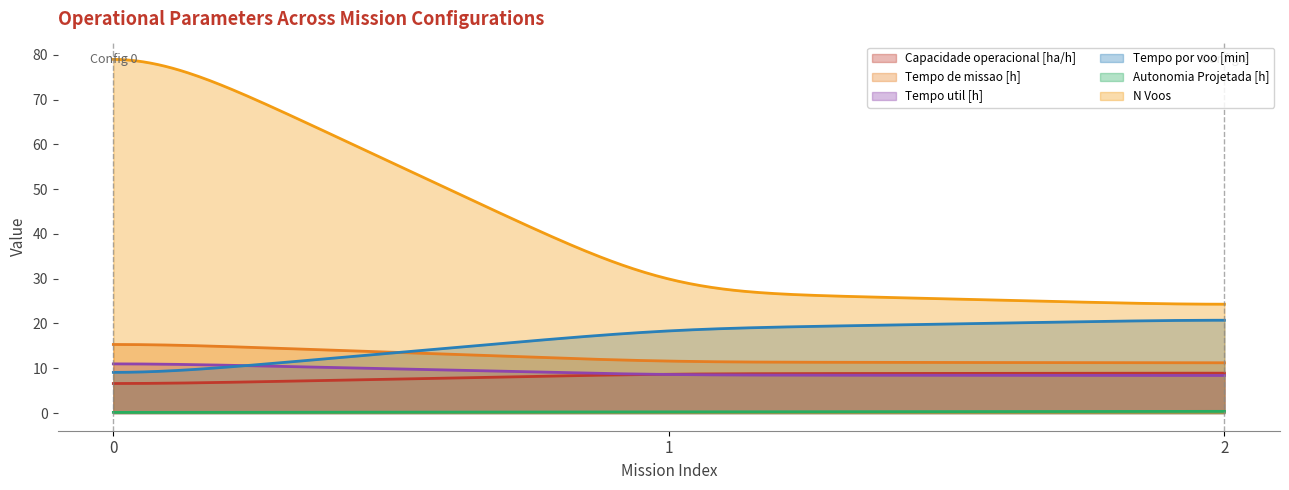

What is the approximate value of Tempo util [h] at 2?

8.4